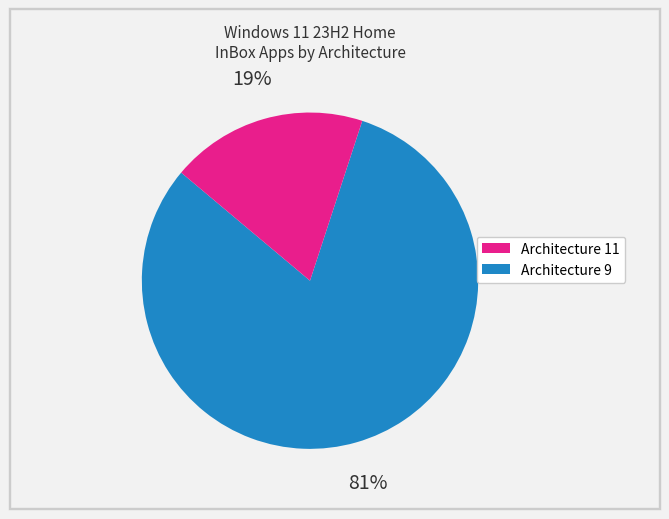

Combined, do Architecture 11 and Architecture 9 account for over 50%?

Yes